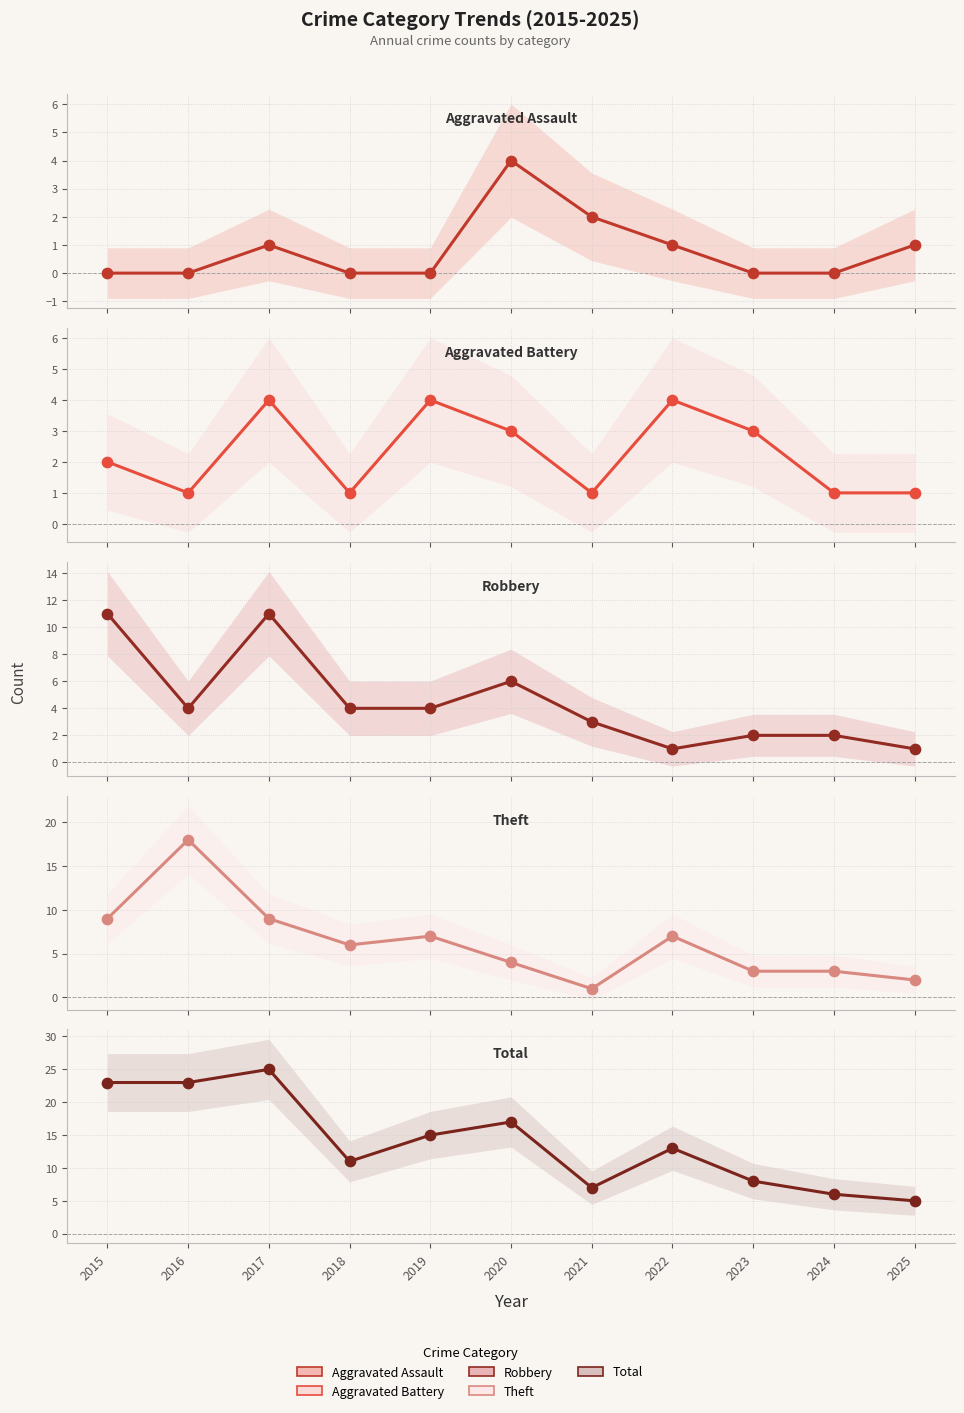

Is the value of Total at 2019 greater than the value of Theft at 2024?

Yes